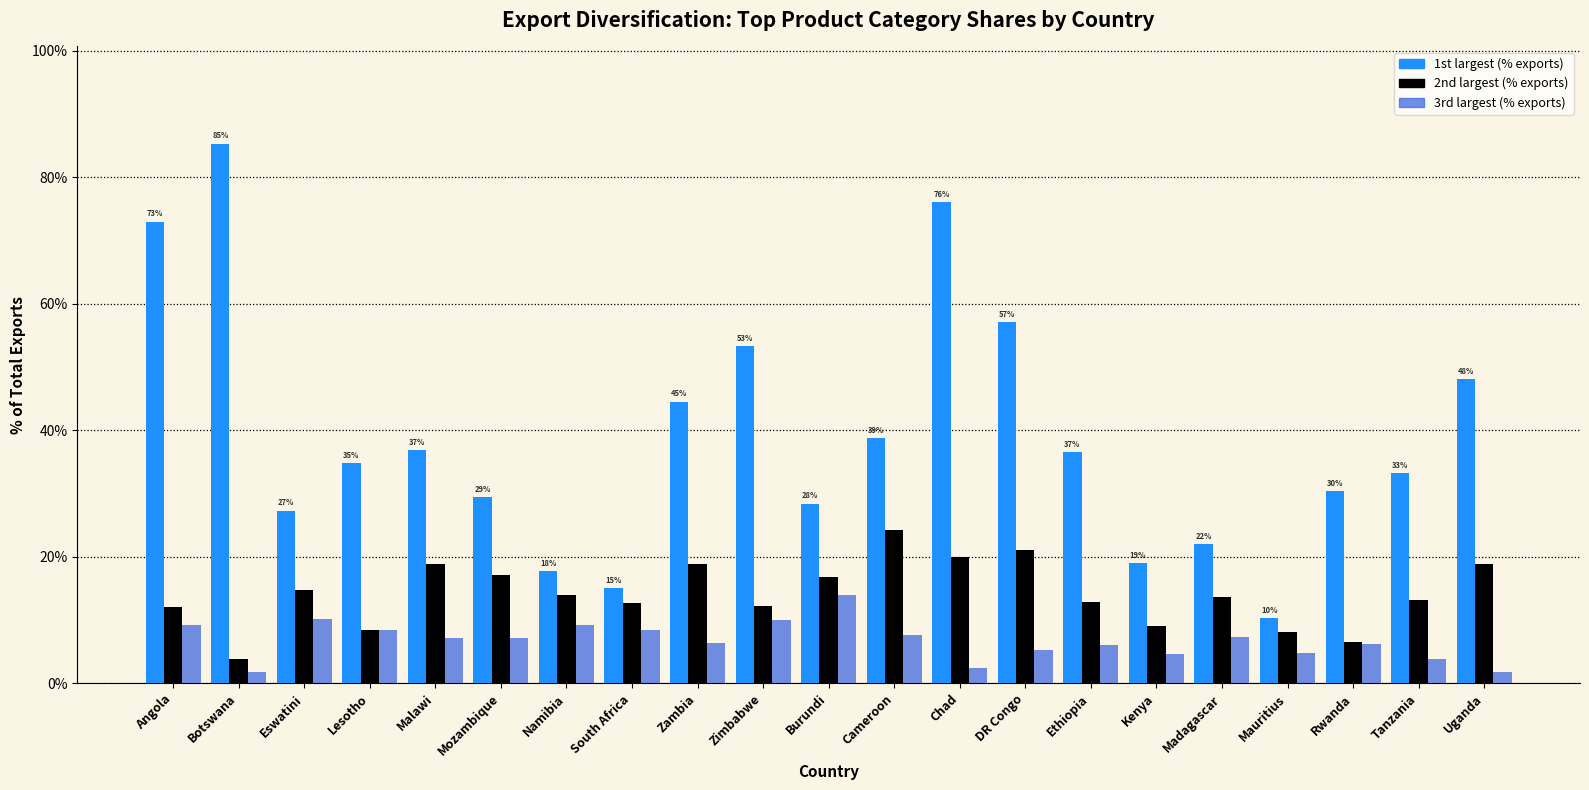

What are all the series names shown in the legend?

1st largest (% exports), 2nd largest (% exports), 3rd largest (% exports)